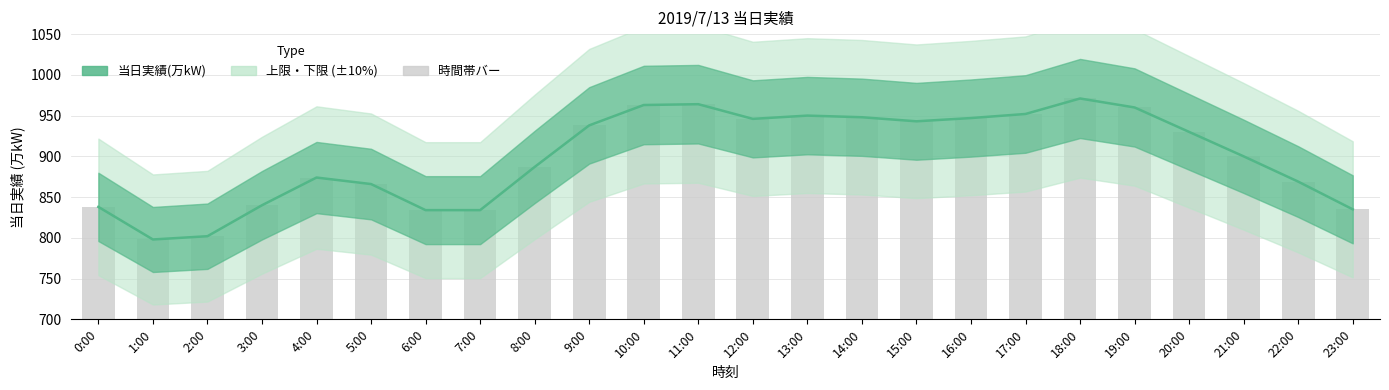

Count the number of categories in the chart.

24